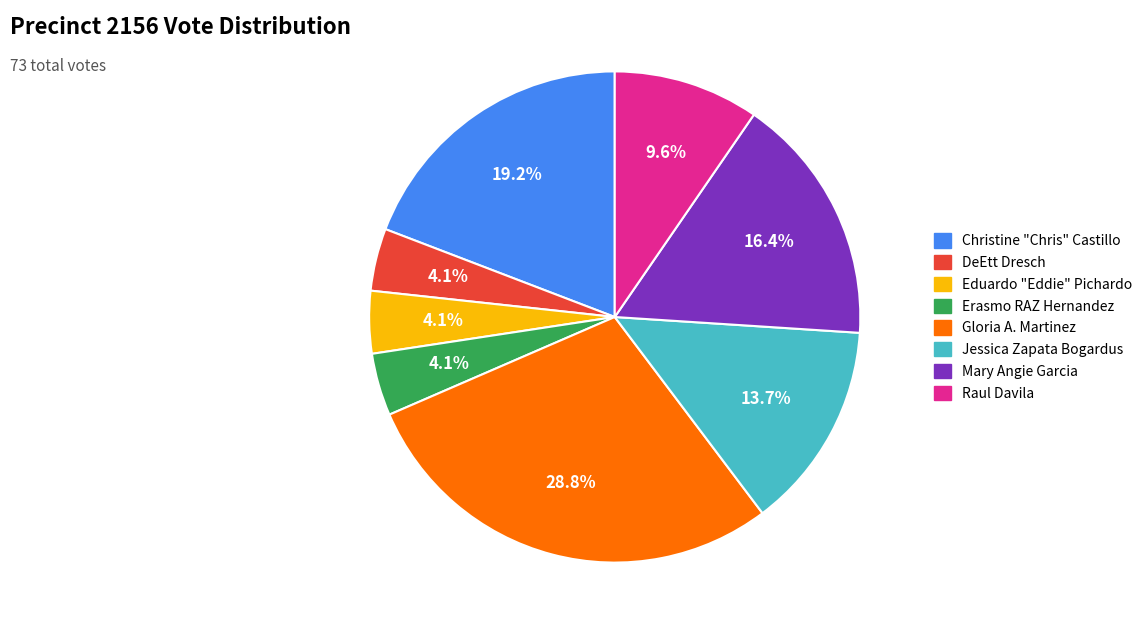

How many segments does this pie chart have?

8